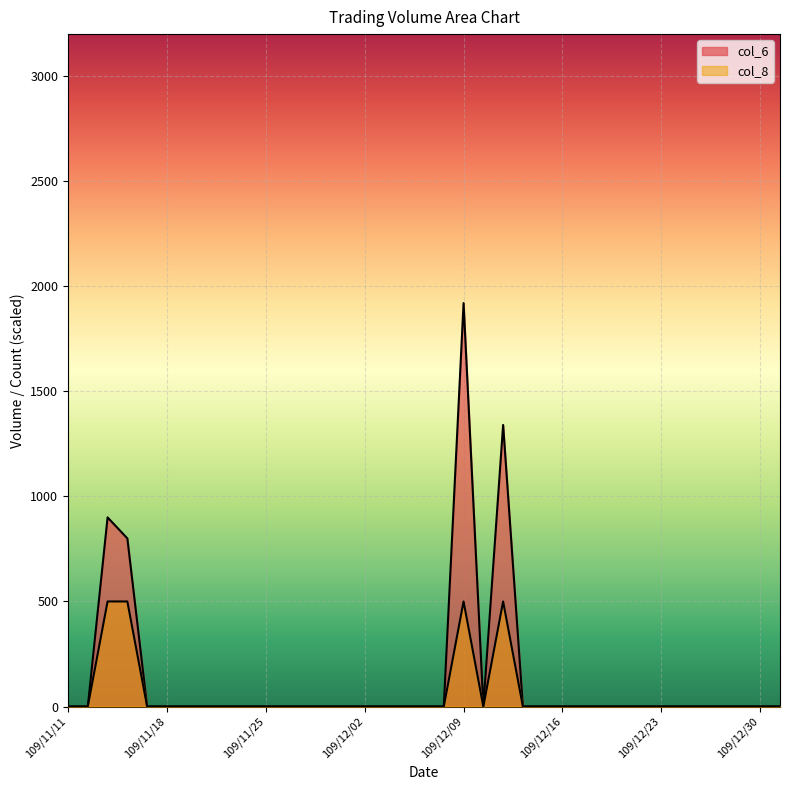

True or false: col_6 and col_8 intersect in this chart.

False